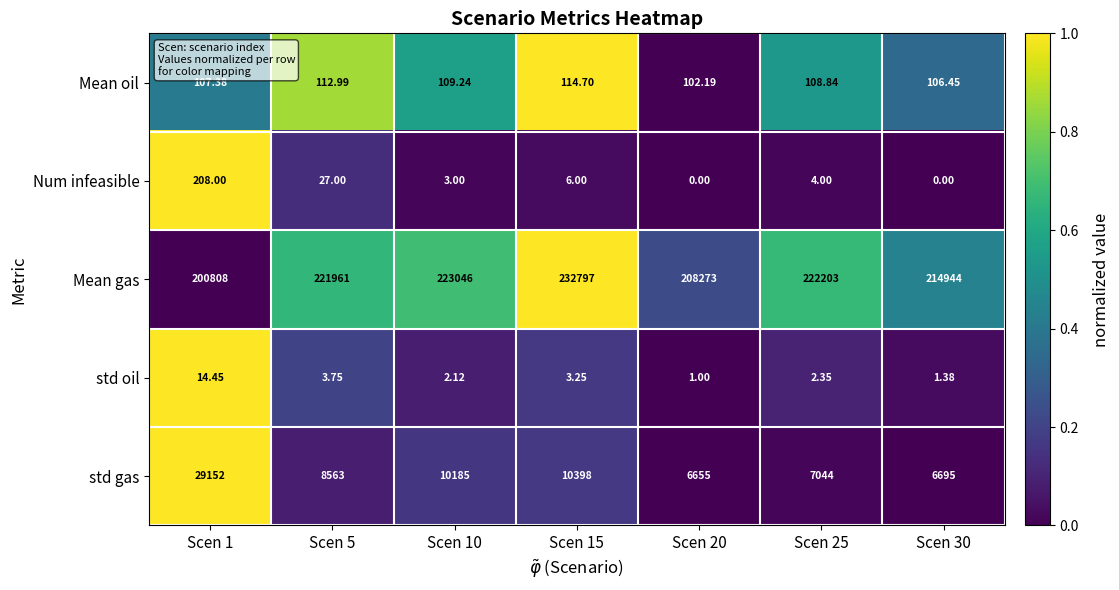

Rank the series at Scen 1 from lowest to highest value.

std oil, Mean oil, Num infeasible, std gas, Mean gas